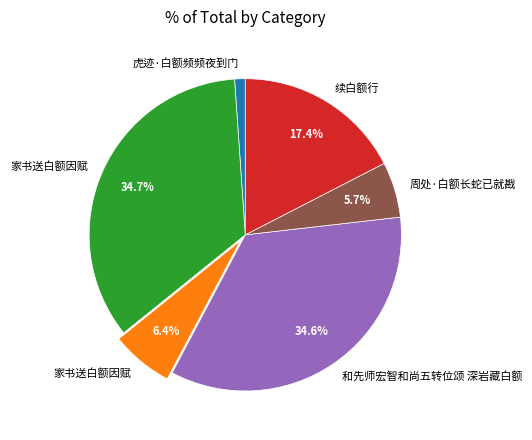

Does any single category account for the majority?

No